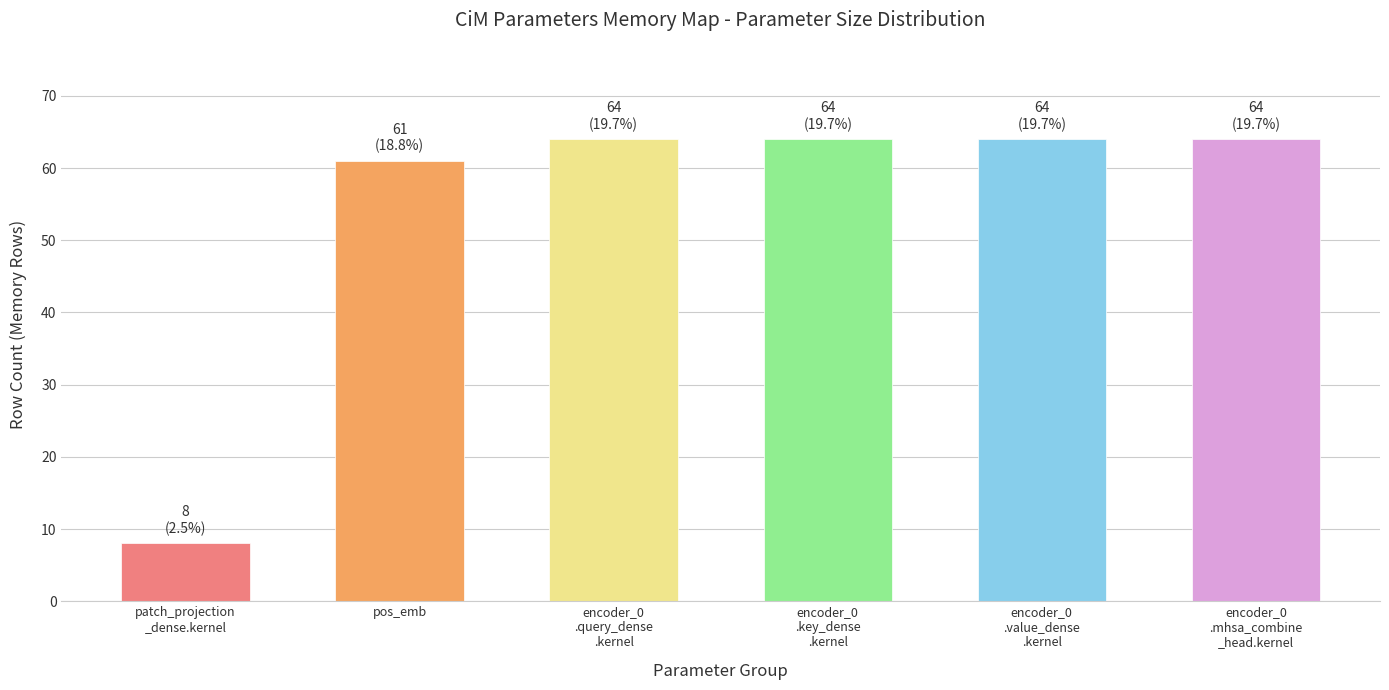

Reading left to right, what are all the values shown in this chart?

8	61	64	64	64	64